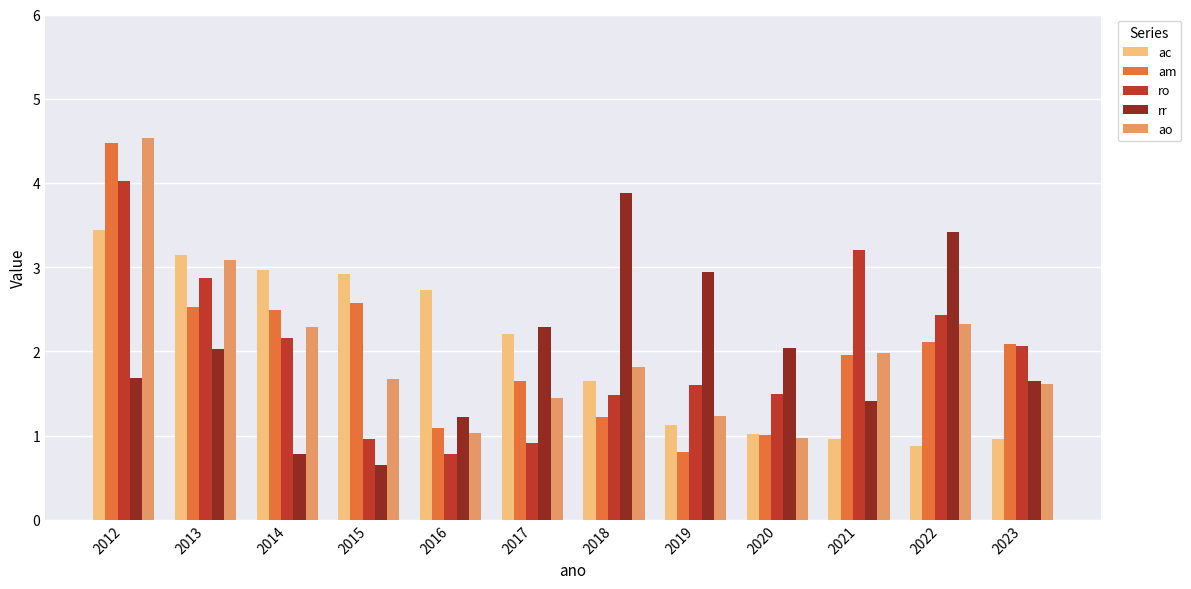

Are the bars grouped side by side (vs. stacked)?

Yes